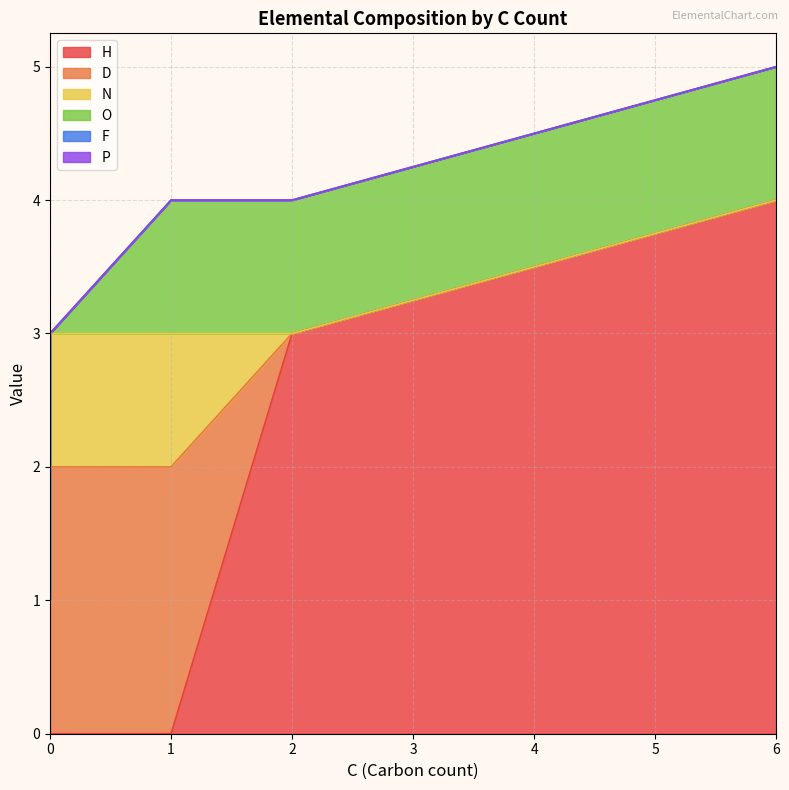

True or false: N and D intersect in this chart.

False